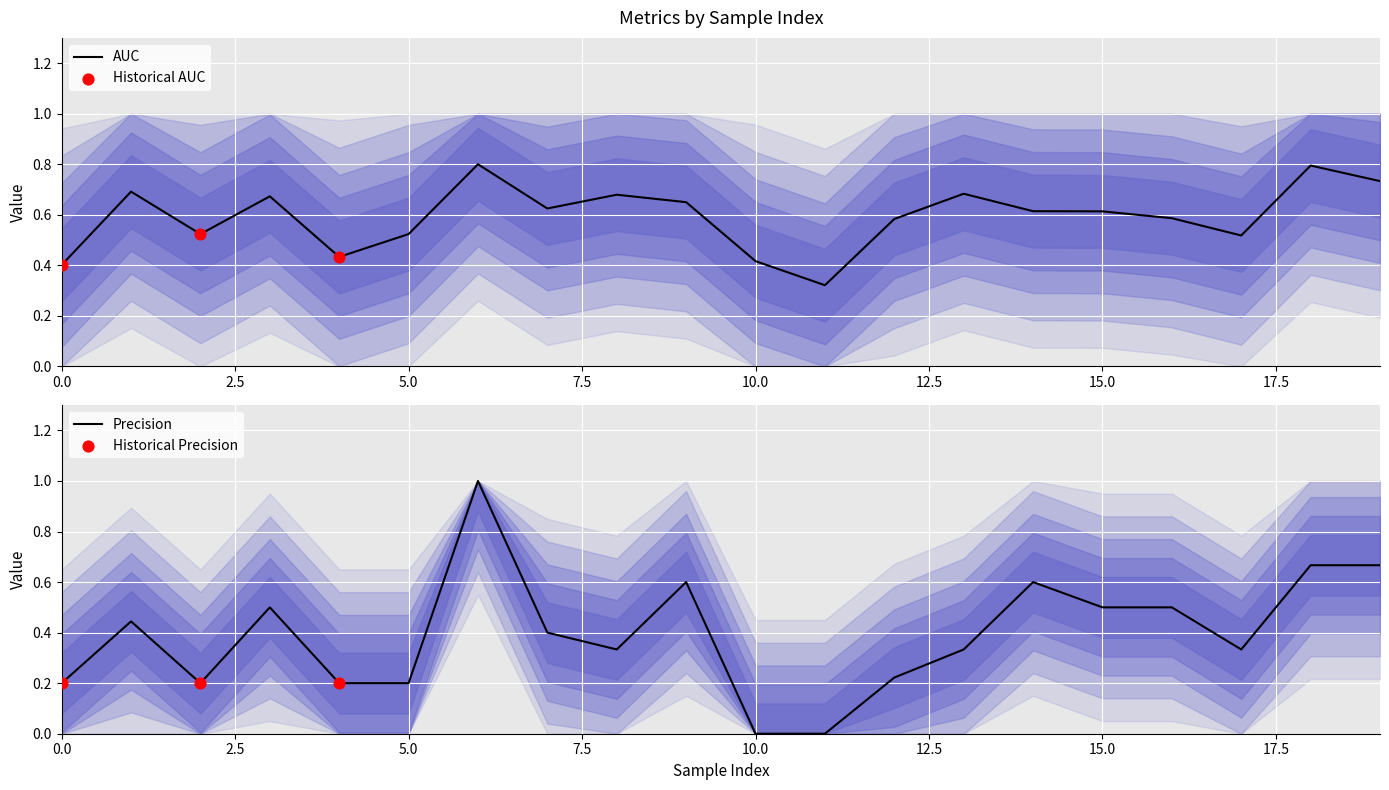

Which series has the largest total across all categories?

auc